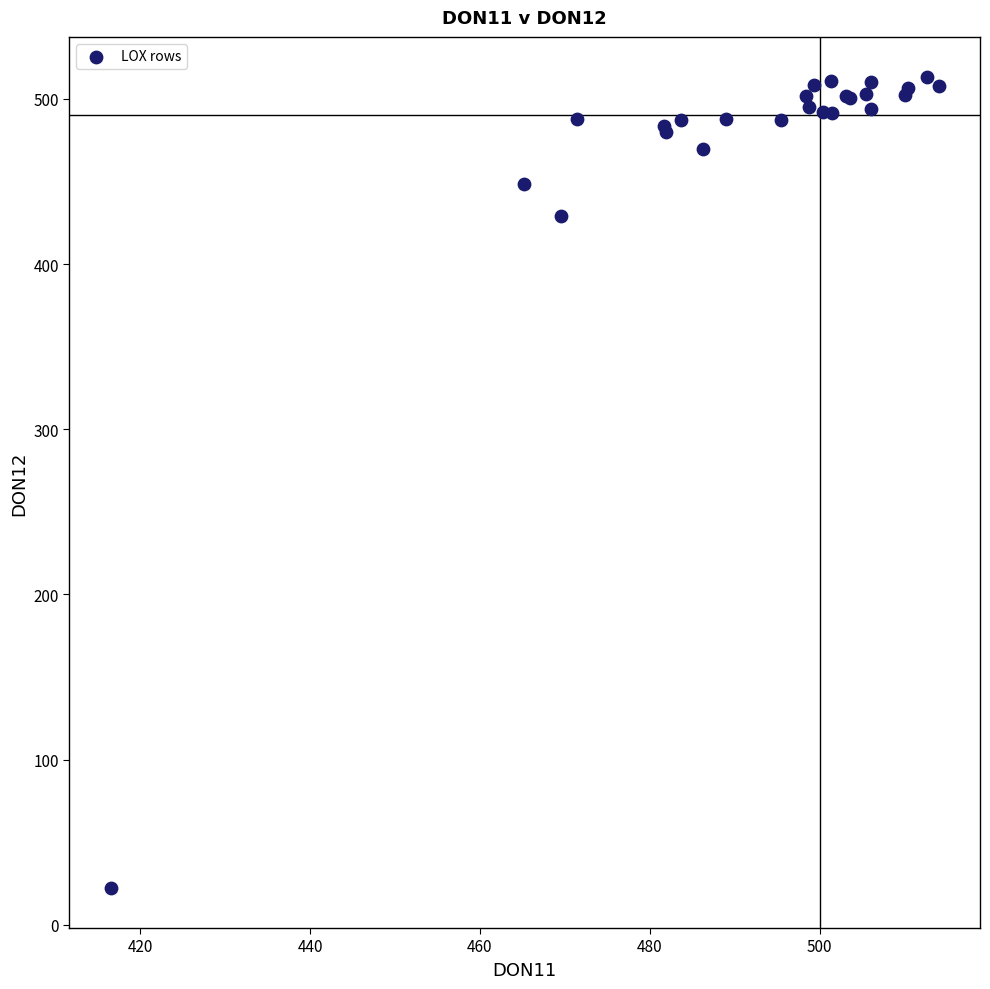

What Y value in the scatter plot is closest to 267?

429.3